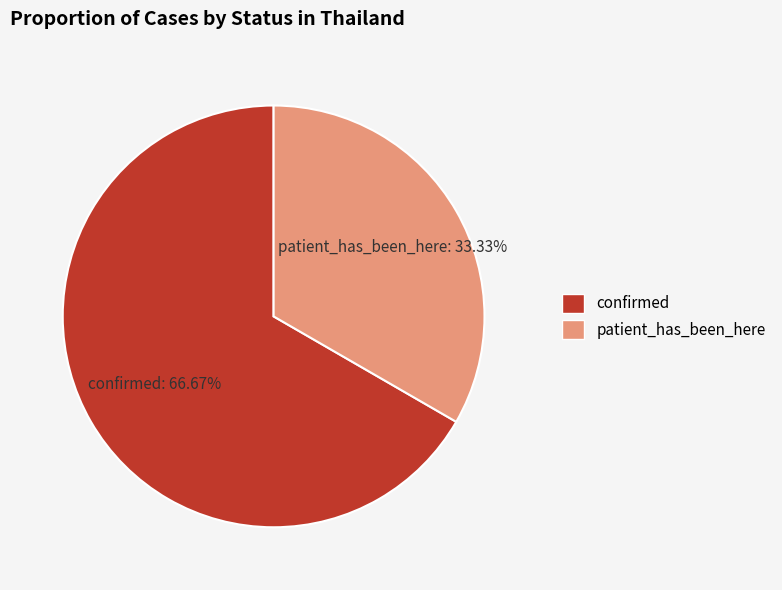

Which category has the smallest portion of the pie?

patient_has_been_here